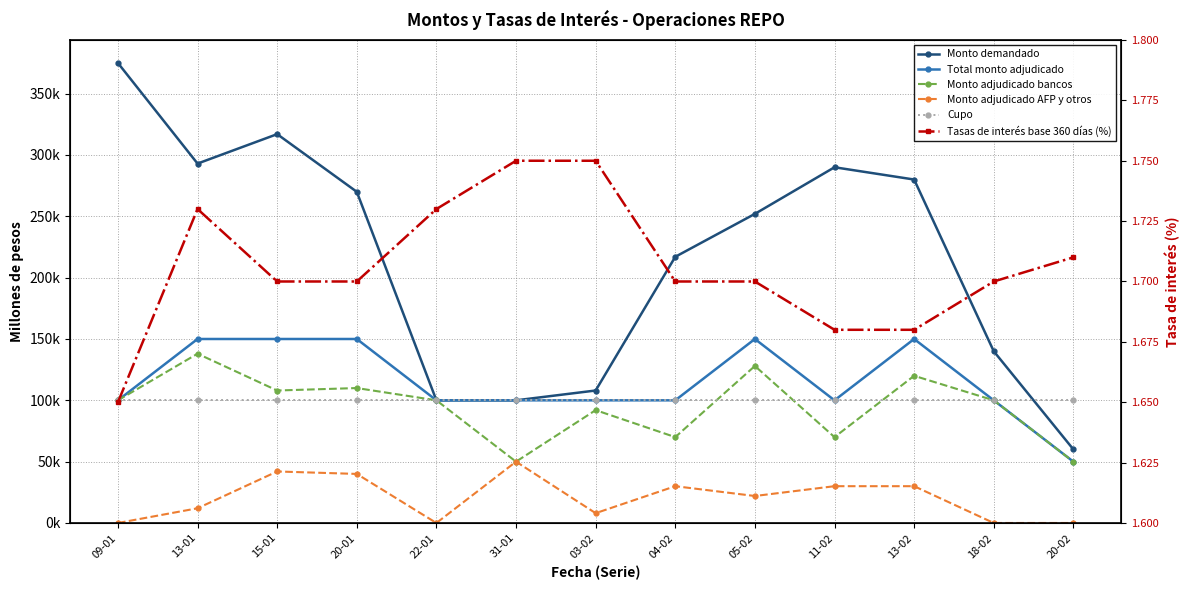

Which series has the widest spread of values?

Monto demandado